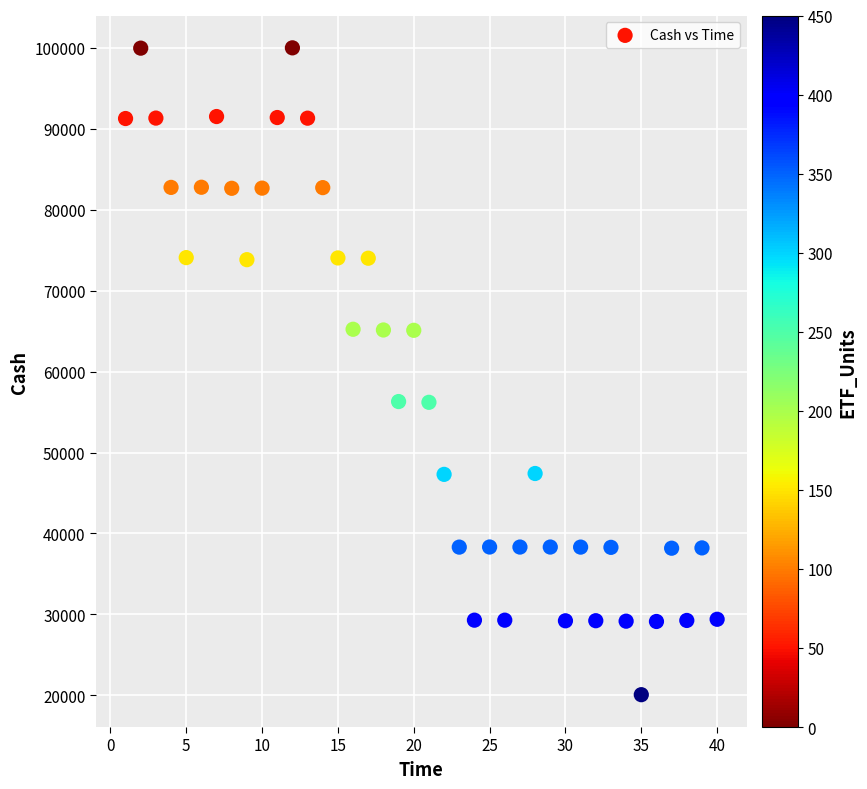

What is the range of Y values (max minus min)?

79932.4